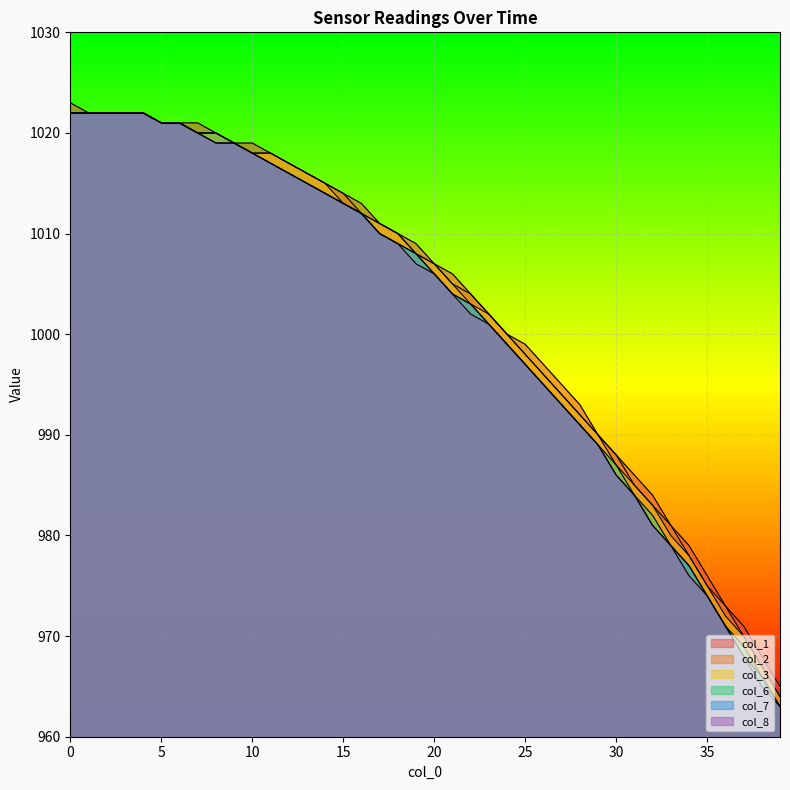

Count the number of data series in this chart.

6